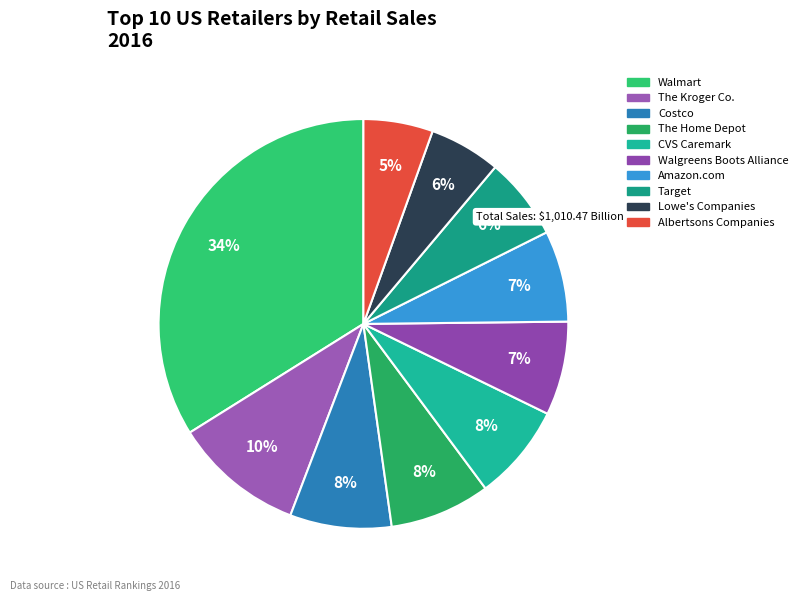

Is it true that Costco is 8% of the pie?

True